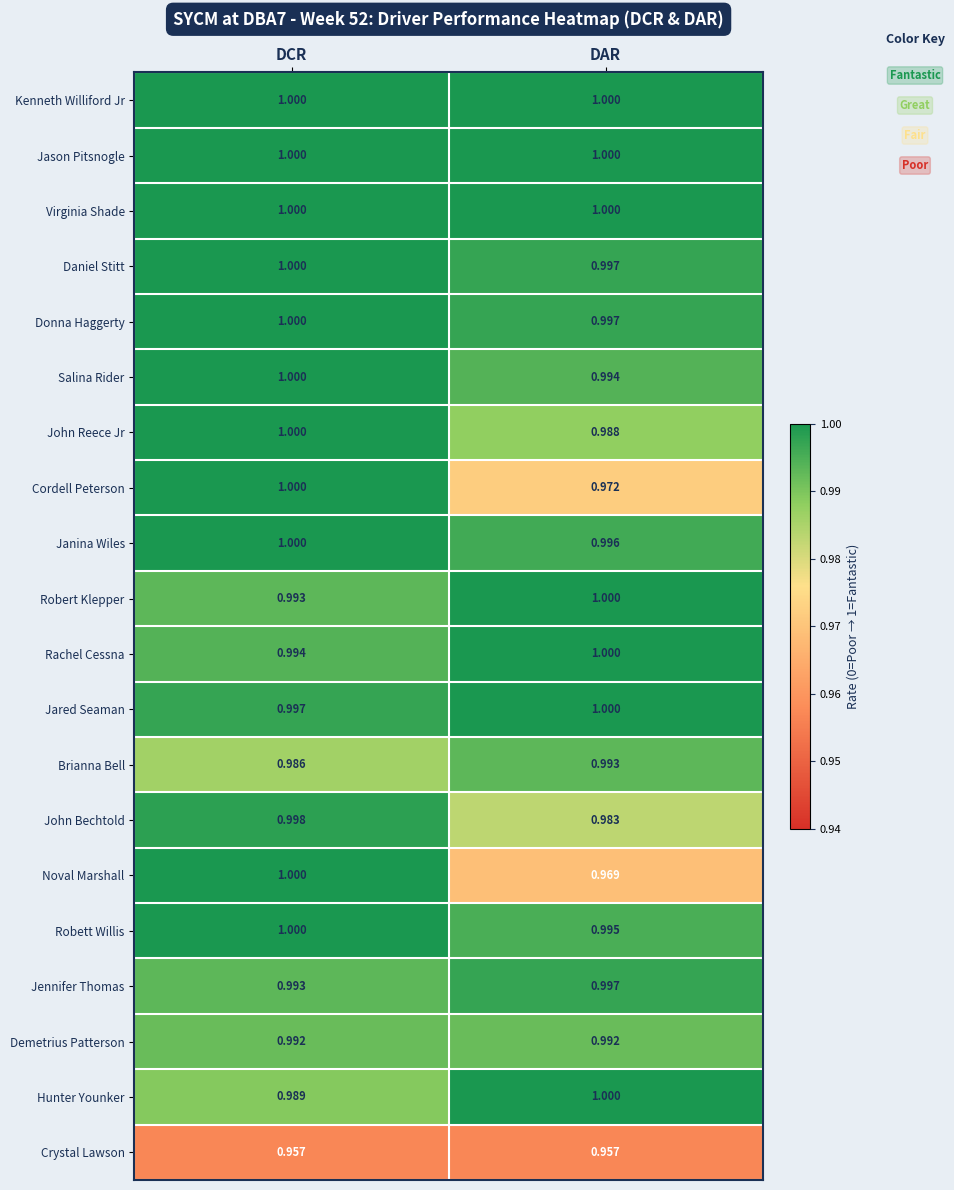

Where is Hunter Younker nearest to the value 0?

DCR